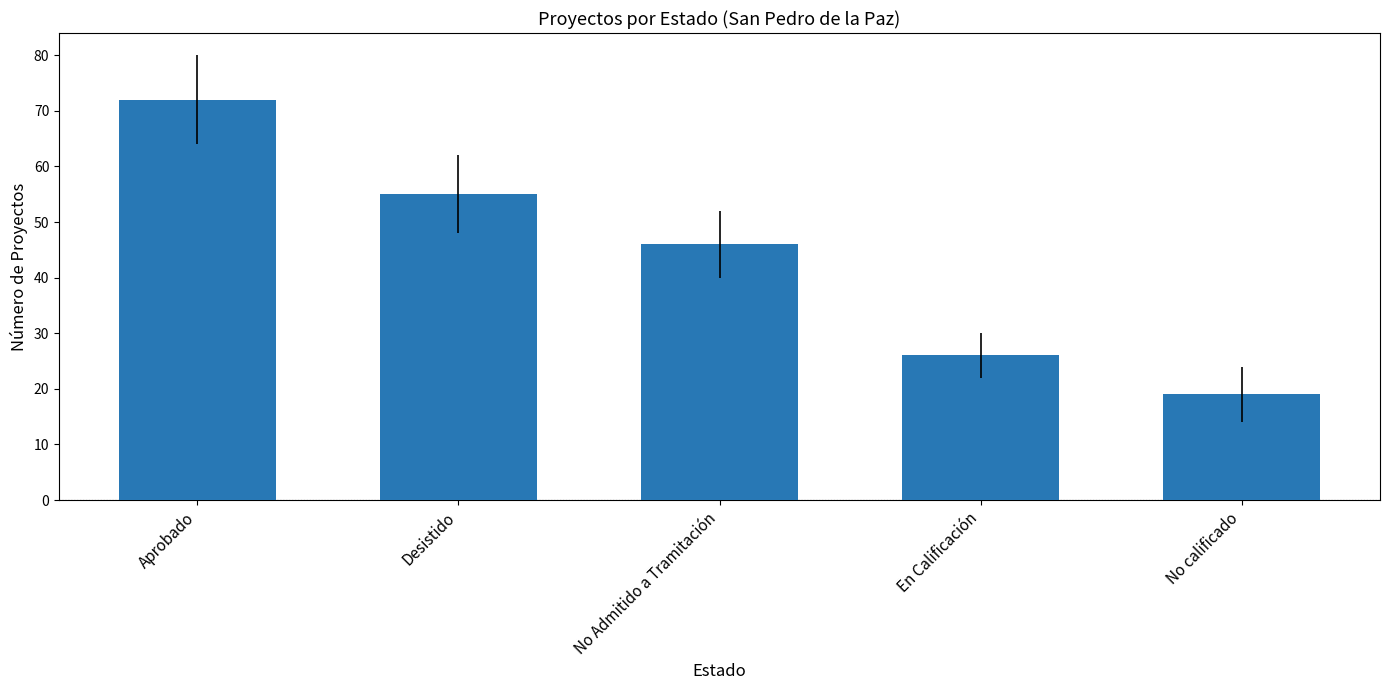

Where is the data nearest to the value 45?

No Admitido a Tramitación